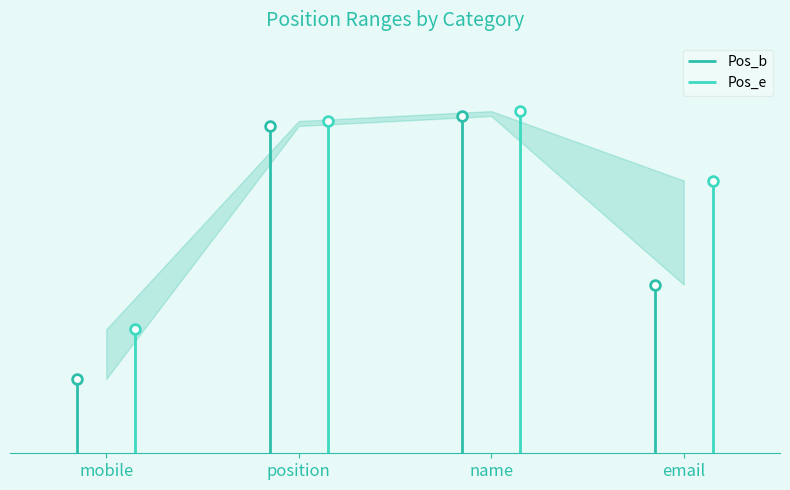

What is the difference between the maximum and minimum values in the Pos_e series?

44